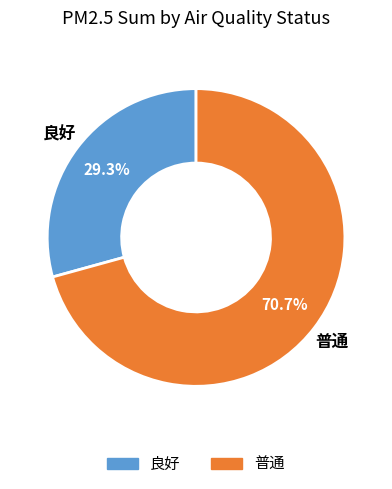

What is the total percentage of 良好 and 普通?

100.0%